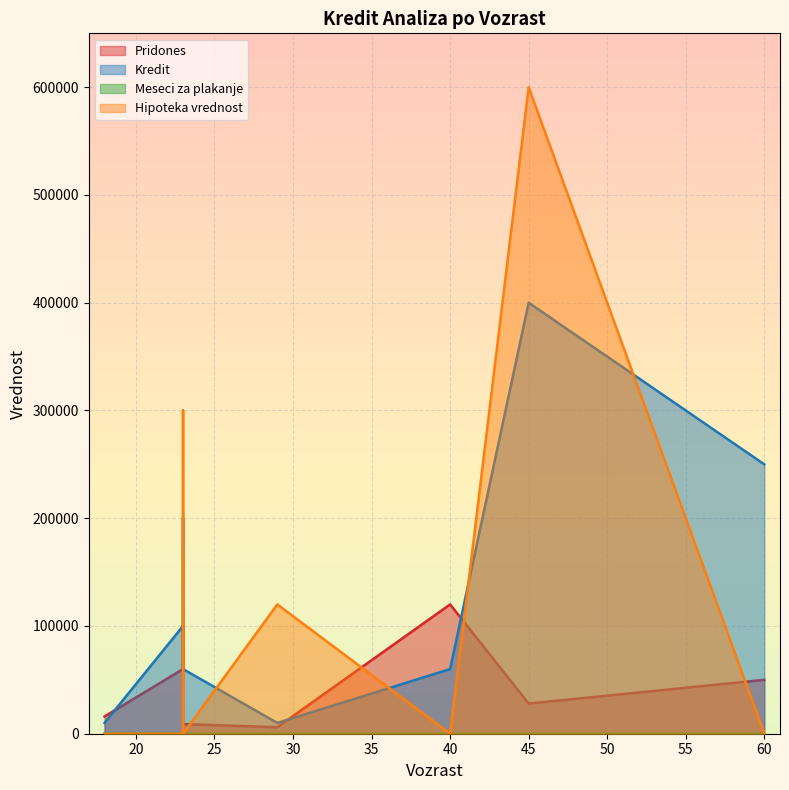

True or false: Meseci za plakanje and Kredit intersect in this chart.

False